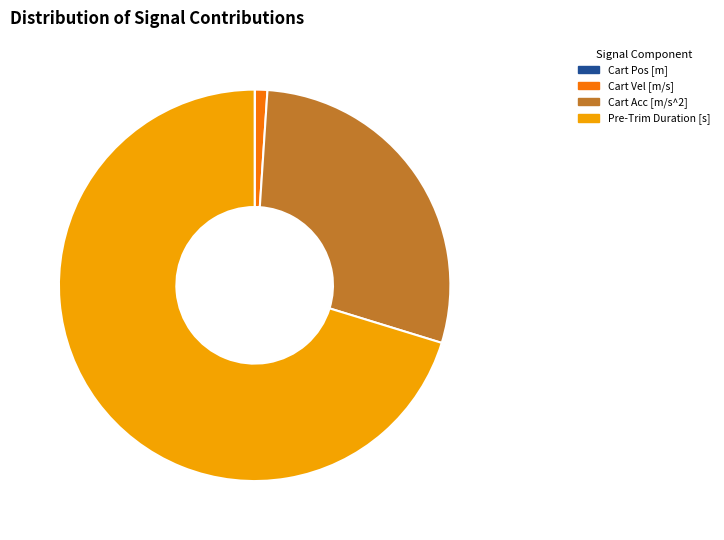

Which category has the biggest portion of the pie?

Pre-Trim Duration [s]